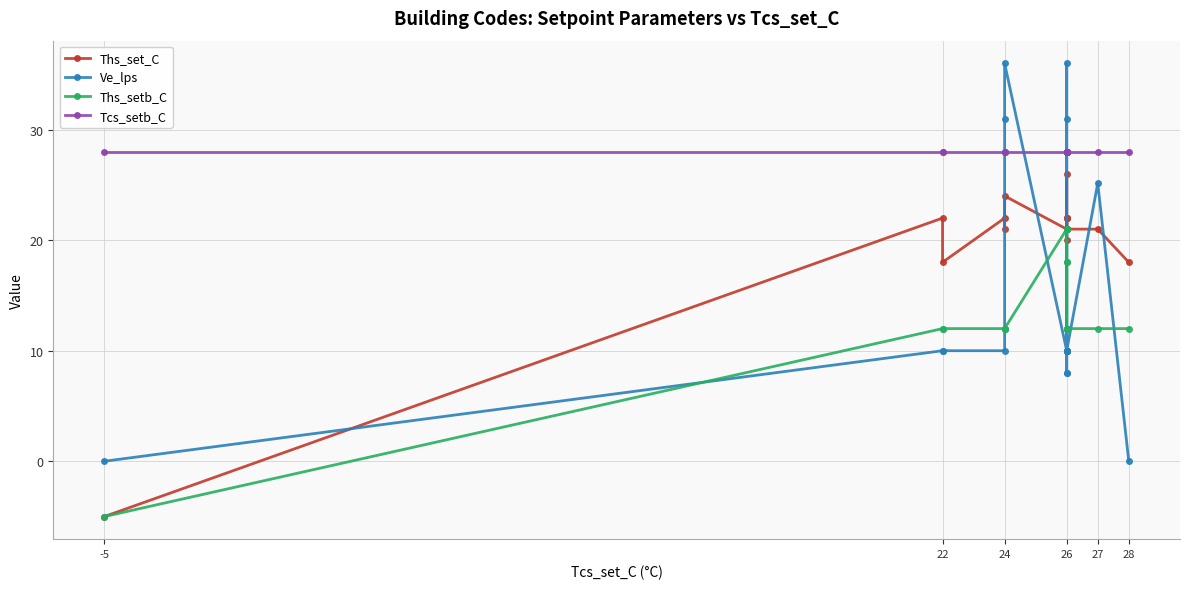

At which label does Tcs_setb_C reach its minimum?

-5